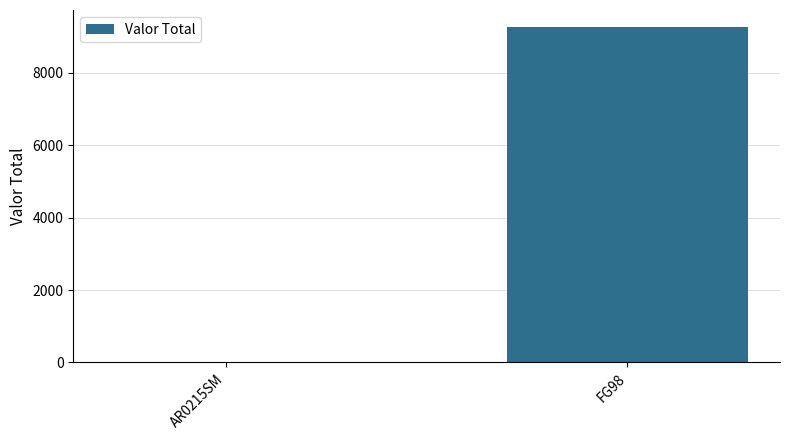

Reading right to left, extract all data points from this chart.

FG98=9266.5	AR0215SM=0.0